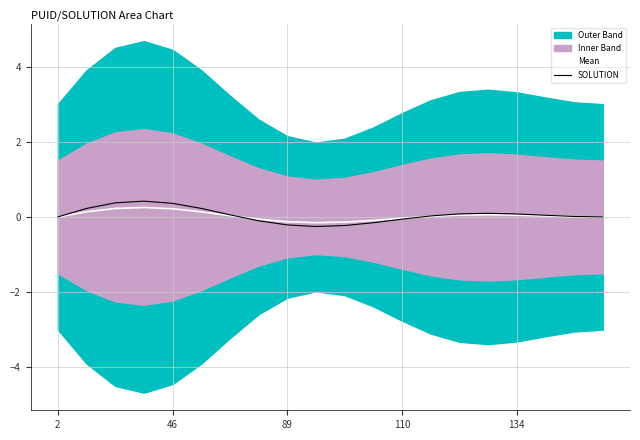

What is the minimum value for SOLUTION?

-0.3